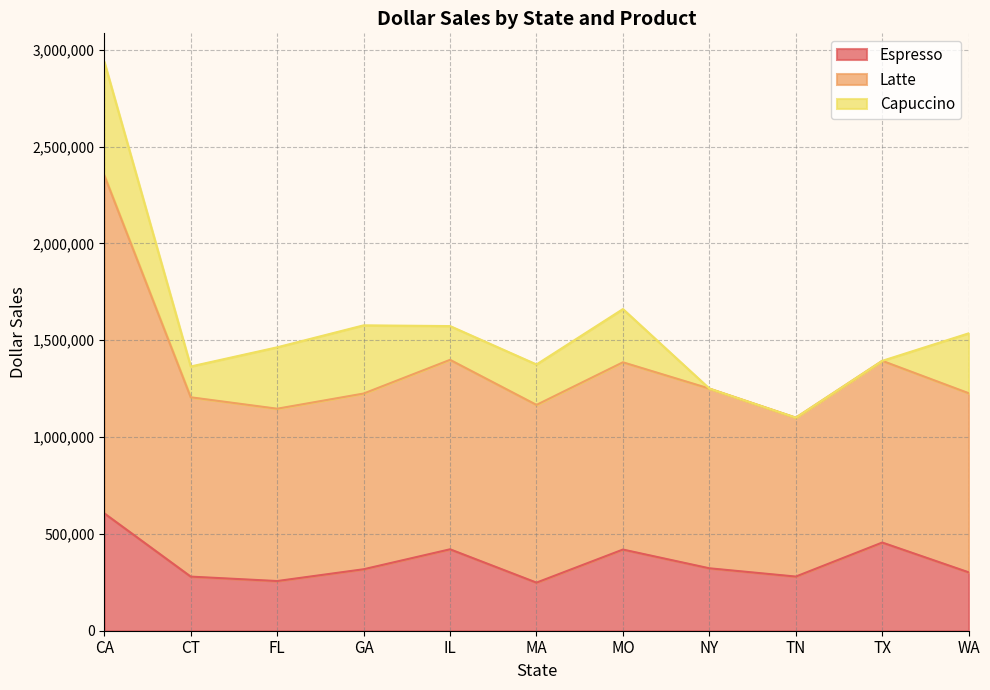

What is the label of the 2nd point from the right?

TX